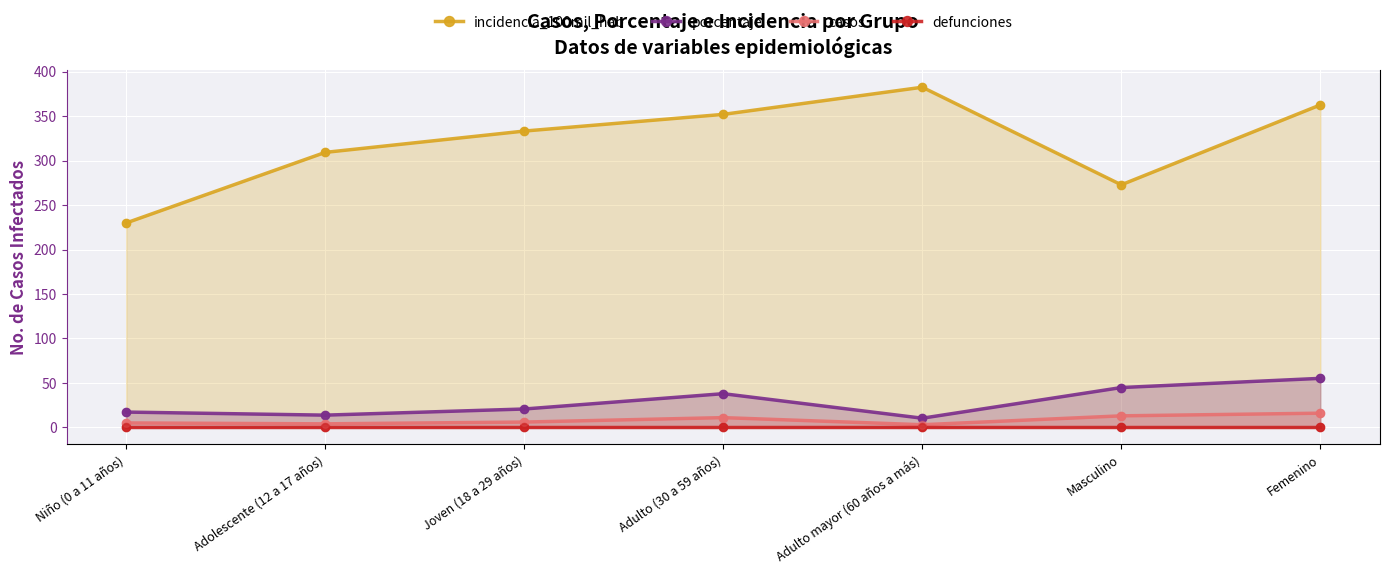

Is the value of defunciones at Adulto mayor (60 años a más) greater than the value of casos at Adolescente (12 a 17 años)?

No